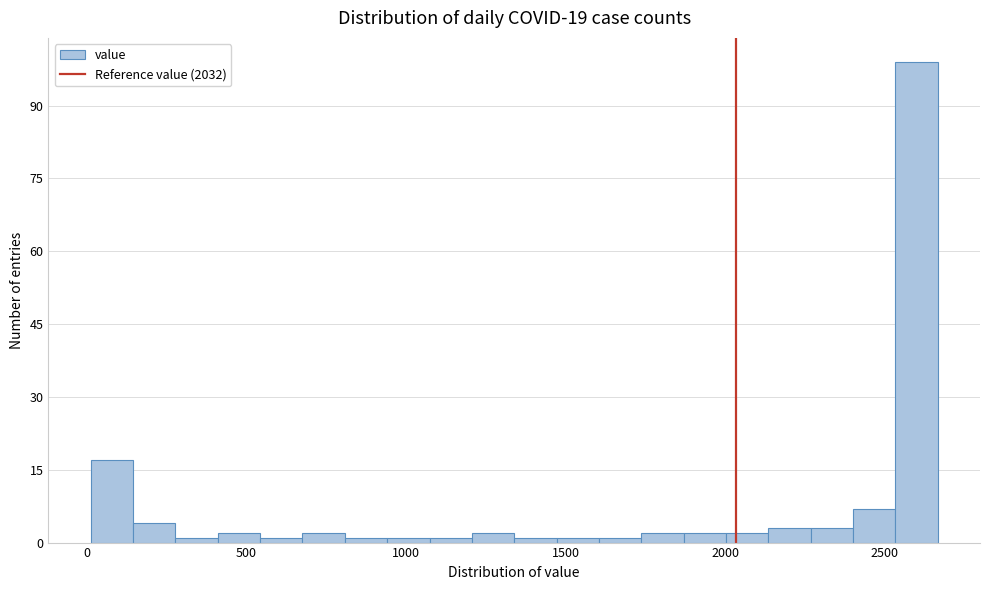

Read against the x-axis, roughly where is the centre of the tallest bar?

2600